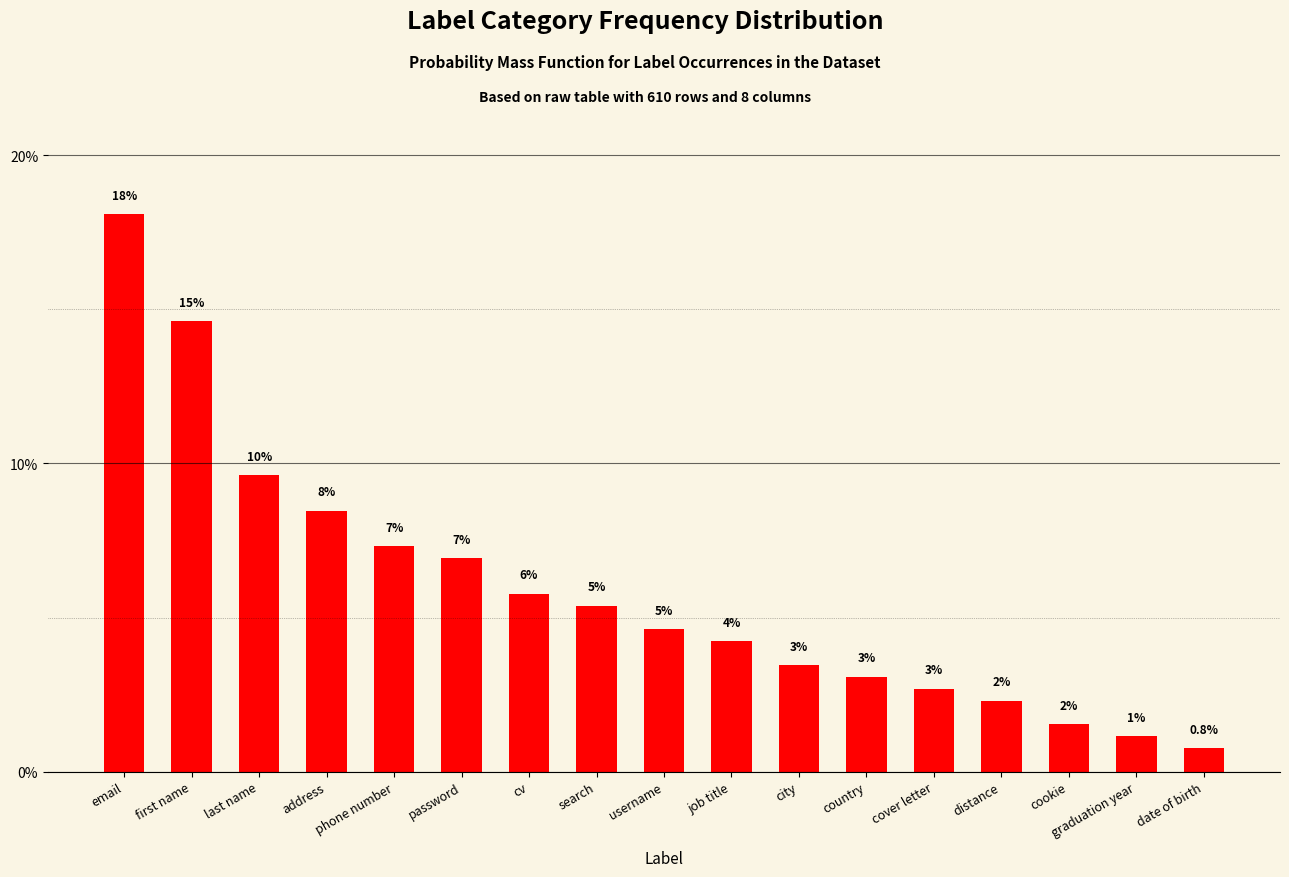

How many bars are there in total?

17